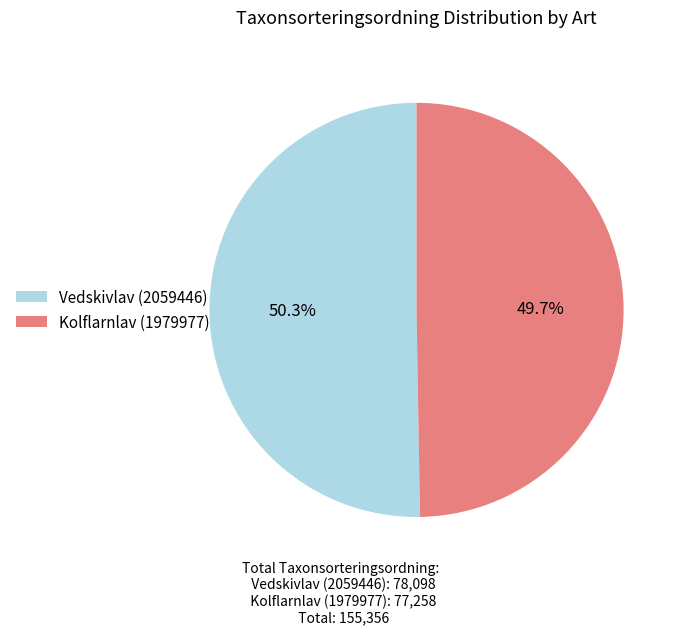

To the nearest percent, what percentage of the pie is Kolflarnlav (1979977)?

50%